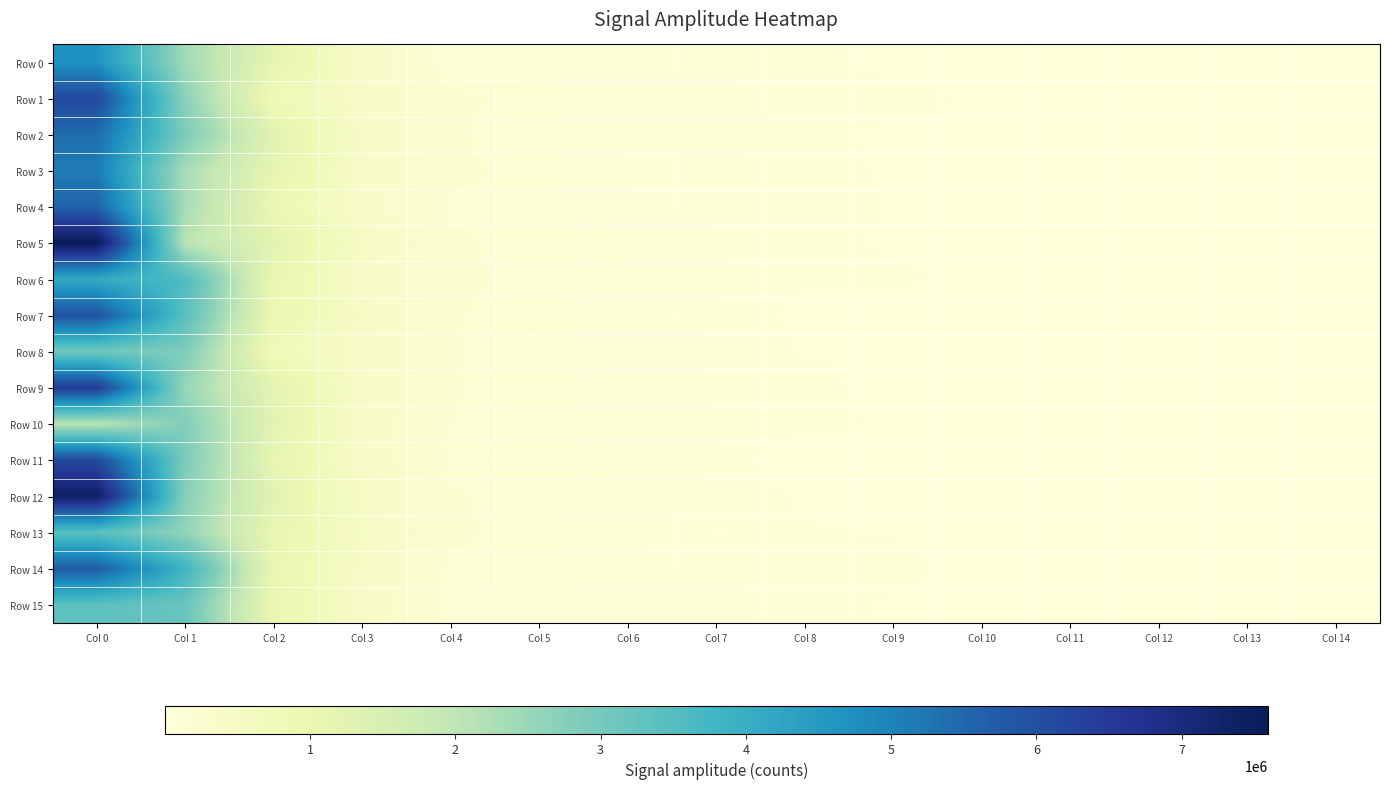

What is the difference between the highest and lowest values at Col 5?

50624.0